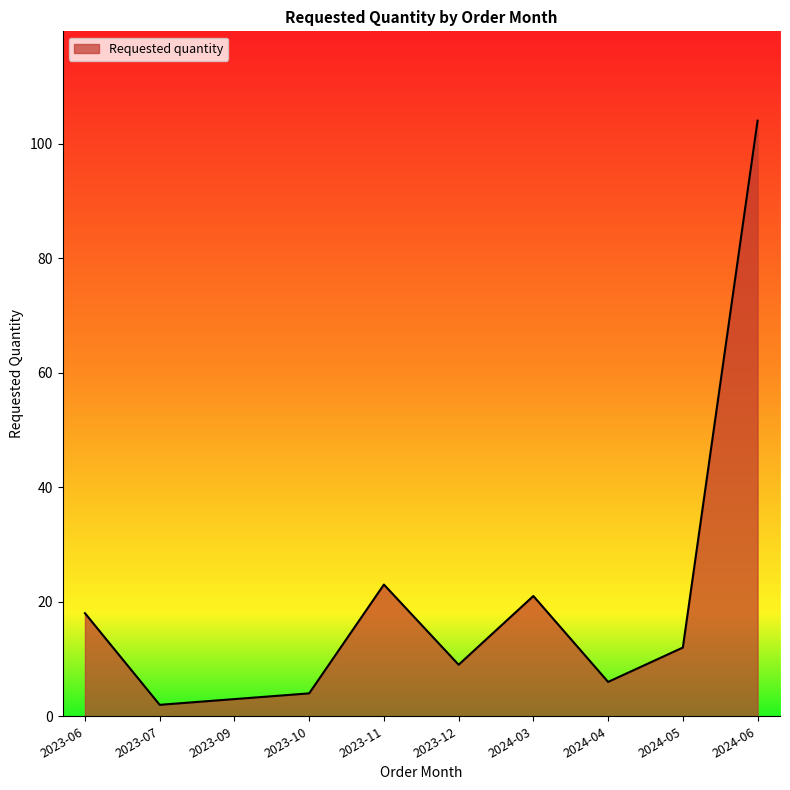

What is the difference between the values at 2023-12 and 2023-11?

14